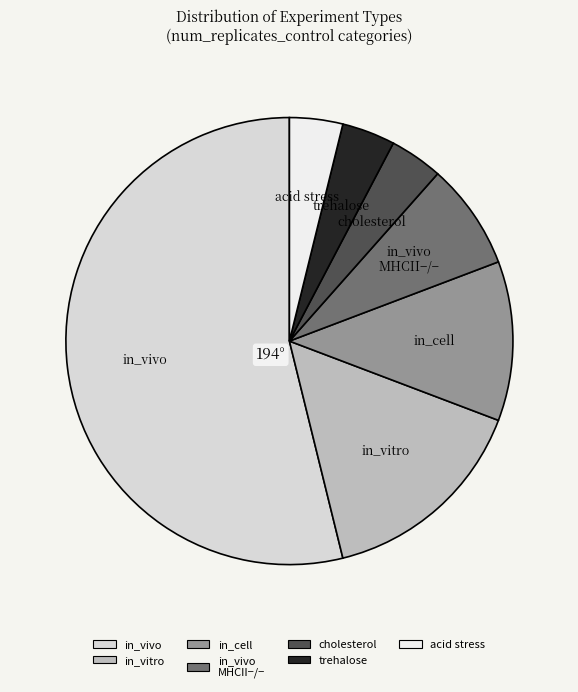

Which category has the biggest portion of the pie?

in_vivo